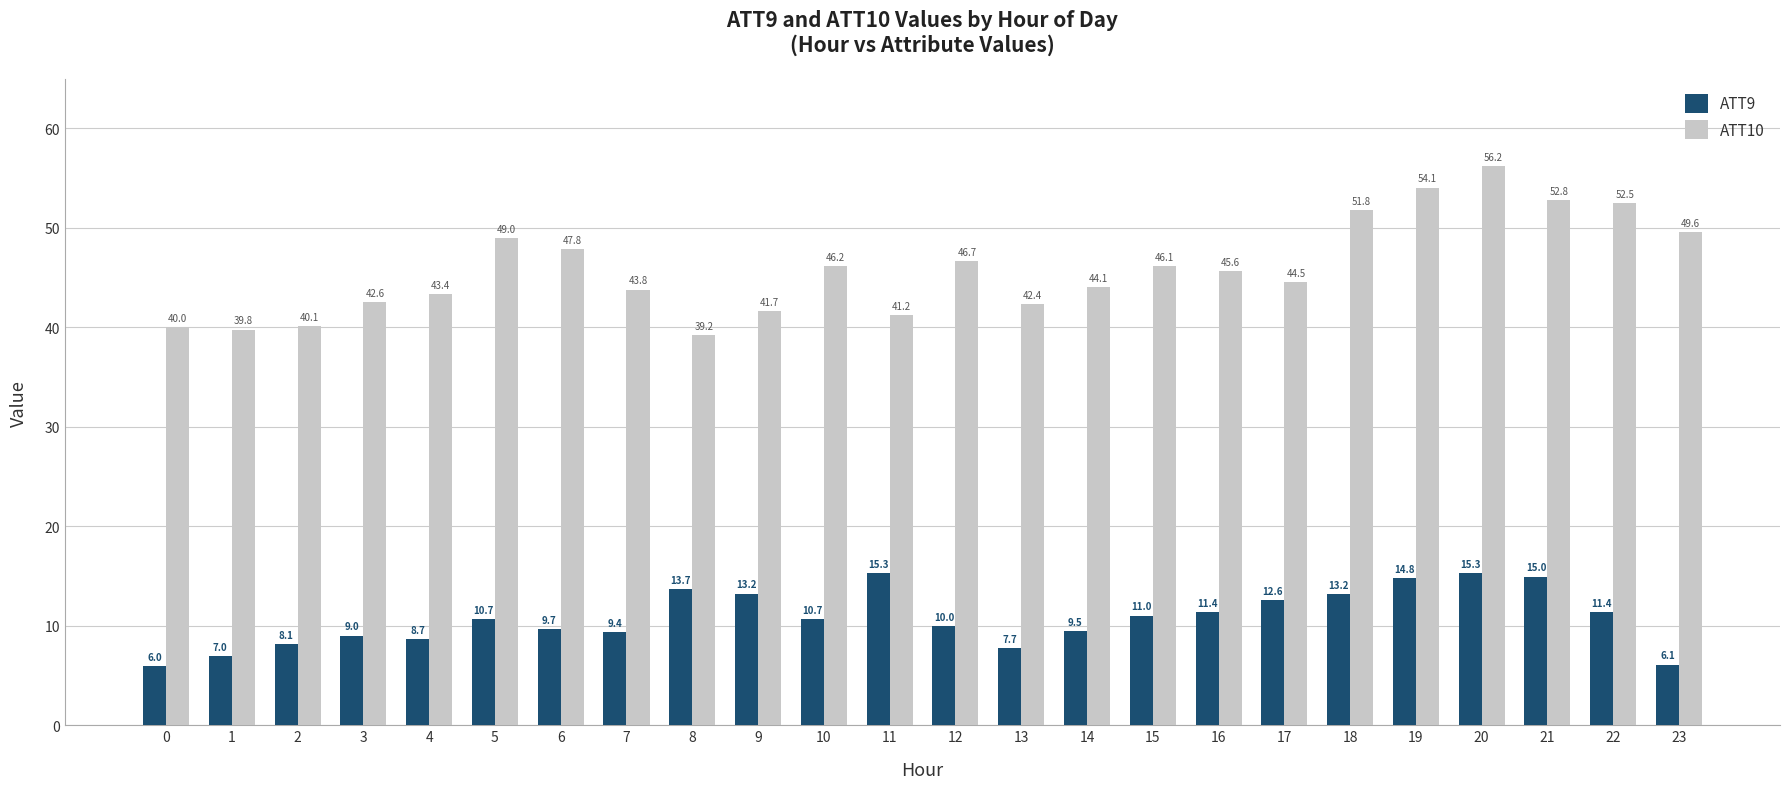

Is the value of ATT9 at 18 greater than the value of ATT10 at 11?

No